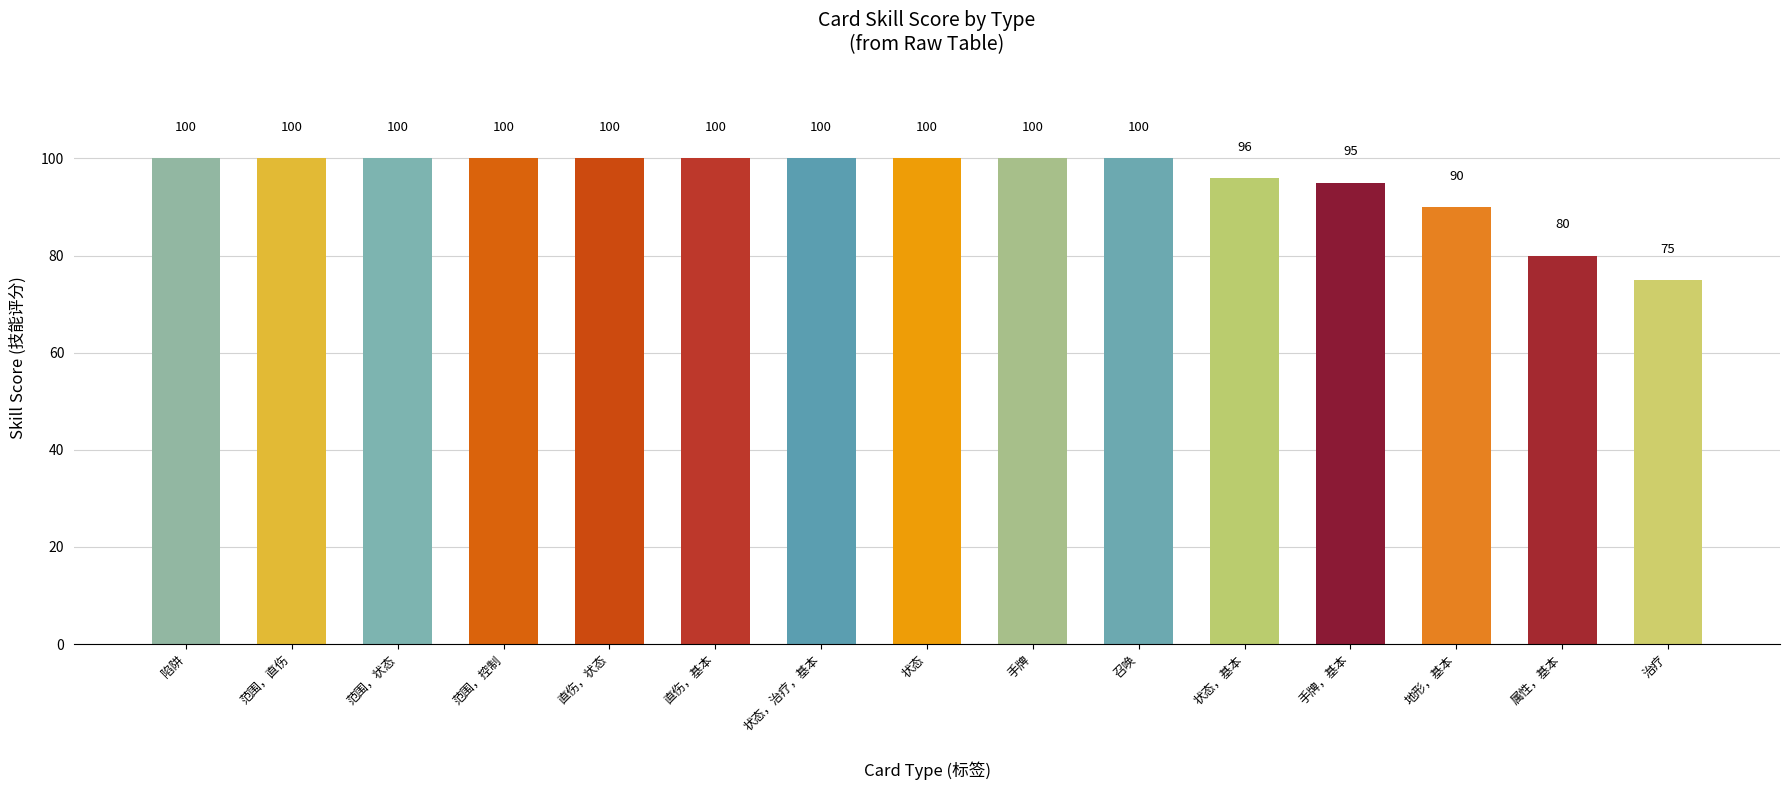

What value does the data have at 状态, to the nearest 10?

100